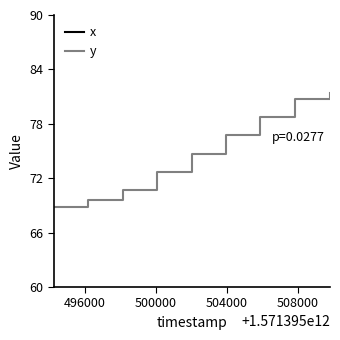

What is the maximum value for y?

81.4